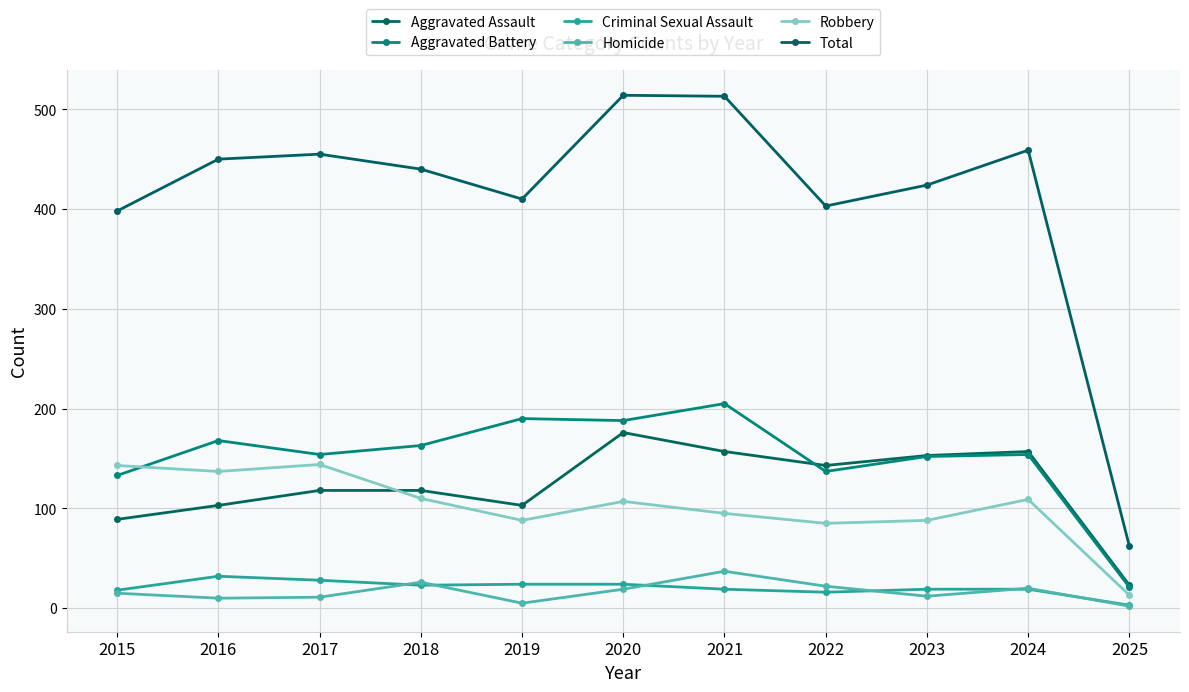

The Aggravated Battery series shows 154 at 2024. True or false?

True